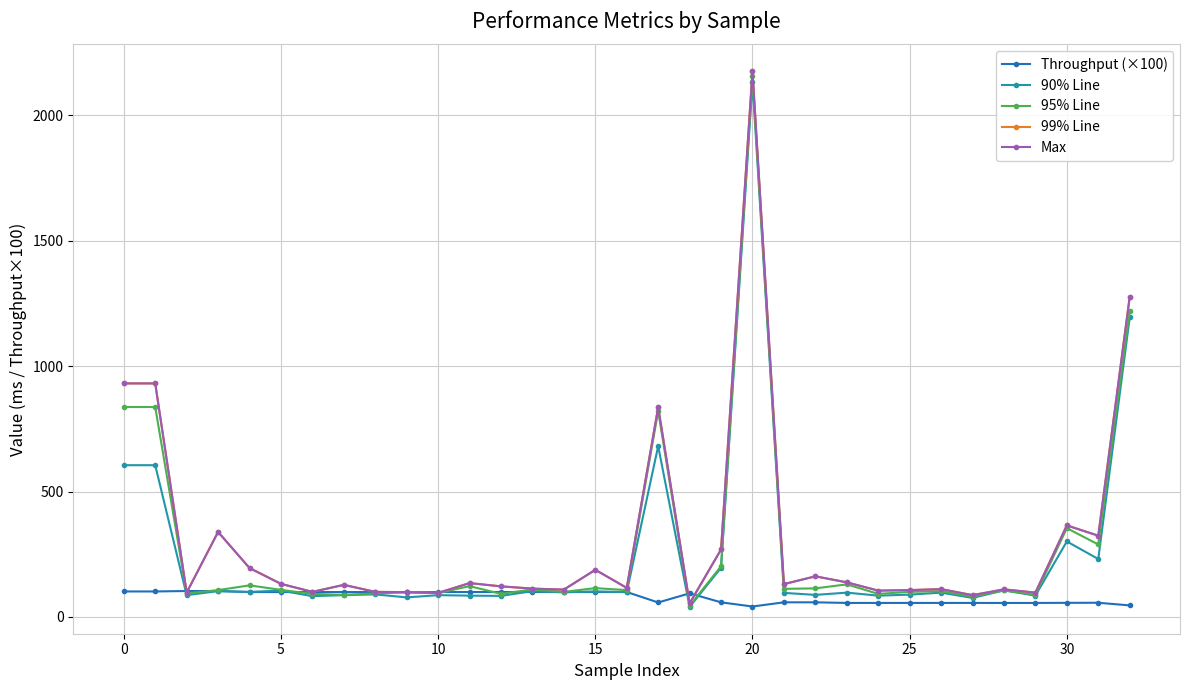

True or false: 95% Line and Max intersect in this chart.

False